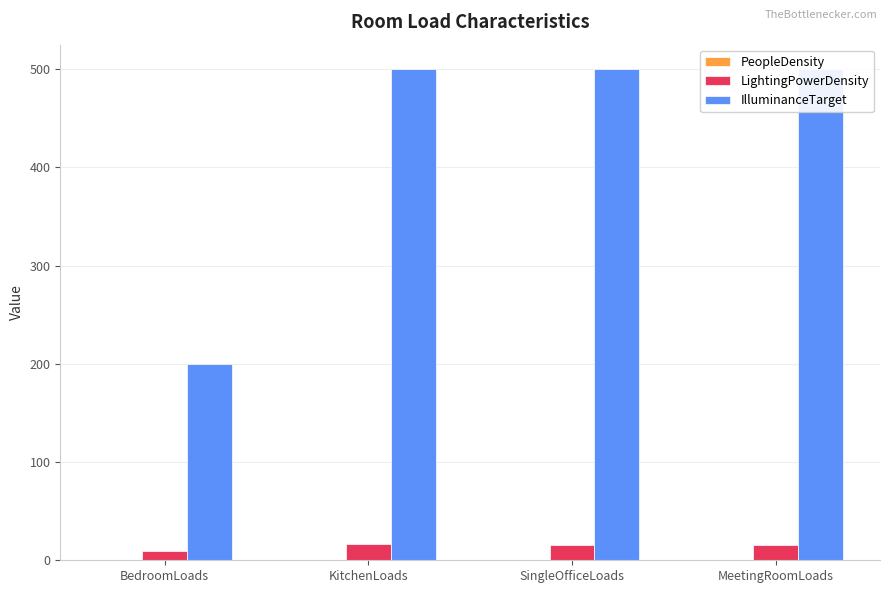

Reading right to left, list all the values displayed in this chart.

PeopleDensity: MeetingRoomLoads=0.3	SingleOfficeLoads=0.1	KitchenLoads=0.2	BedroomLoads=0.0
LightingPowerDensity: MeetingRoomLoads=16.0	SingleOfficeLoads=16.0	KitchenLoads=17.0	BedroomLoads=9.5
IlluminanceTarget: MeetingRoomLoads=500.0	SingleOfficeLoads=500.0	KitchenLoads=500.0	BedroomLoads=200.0